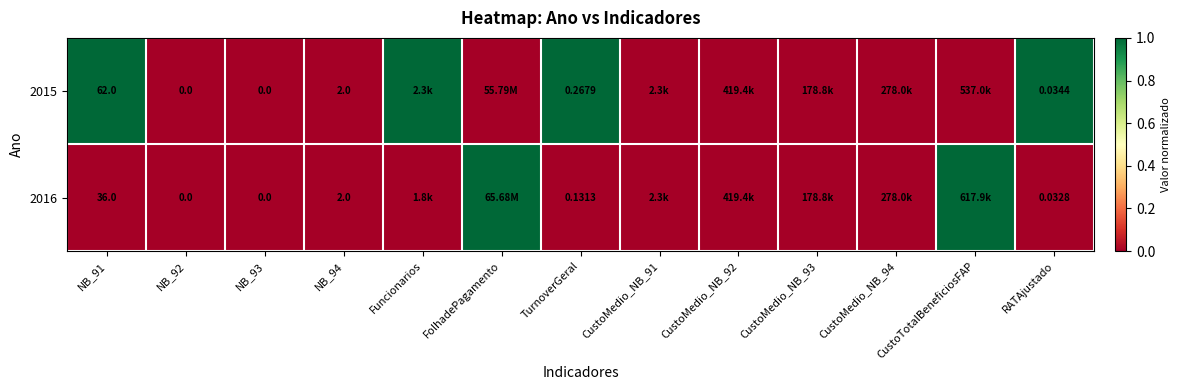

Which category has the lowest value across all series?

NB_92